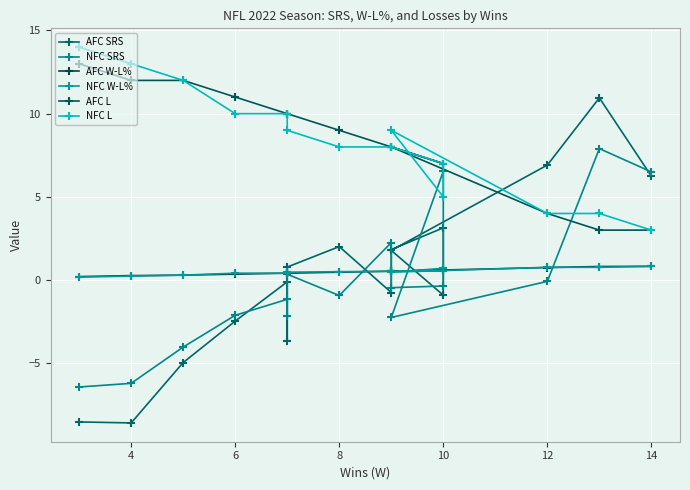

What is the minimum value shown in the chart?

-8.6